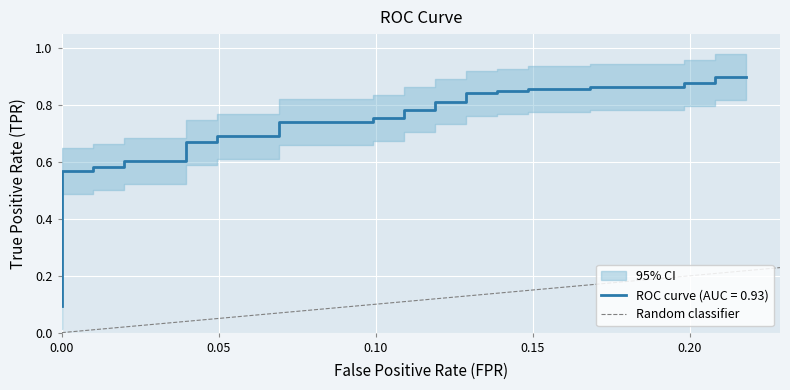

The chart shows a value of 0 at 0.05. True or false?

False